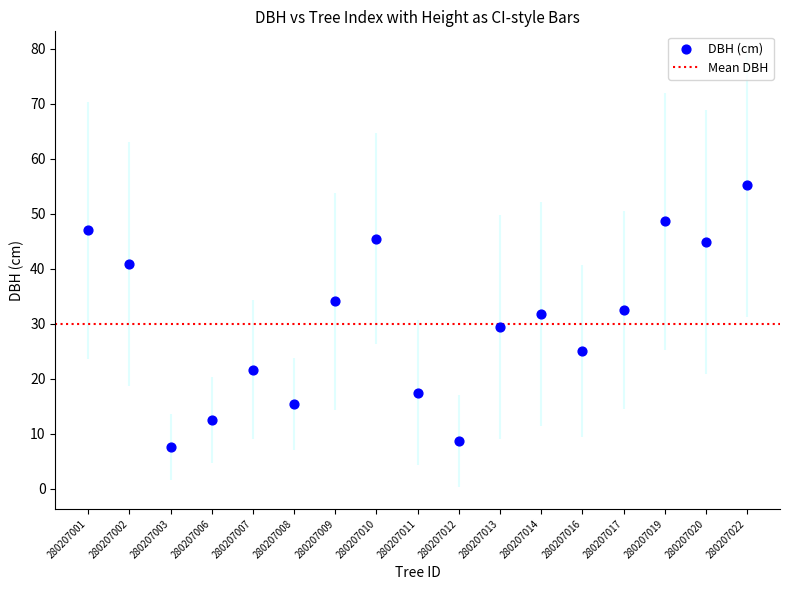

What is the range of Y values (max minus min)?

47.6